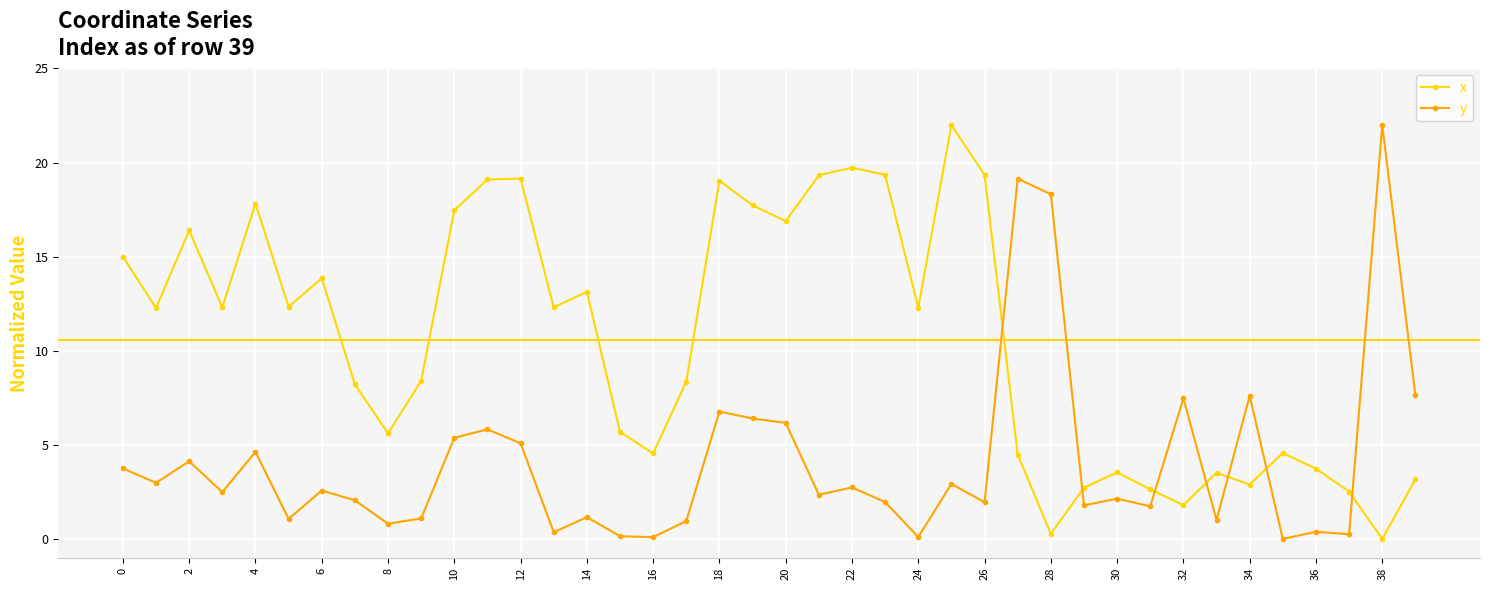

At how many categories does at least one series exceed 12?

24